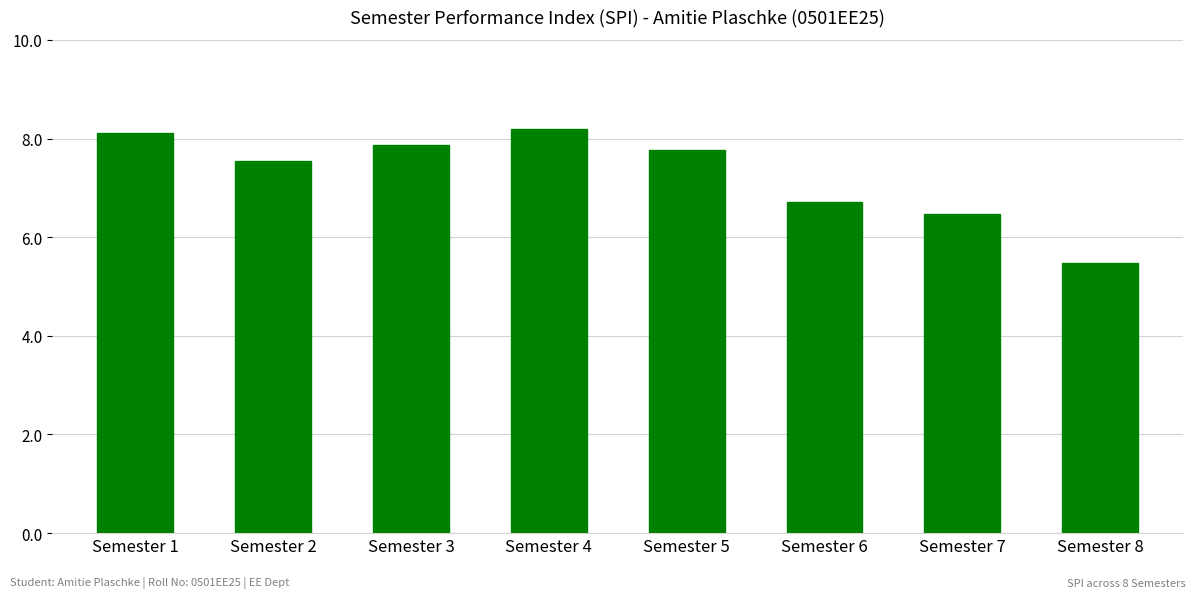

Which category has the lowest value across all series?

Semester 8